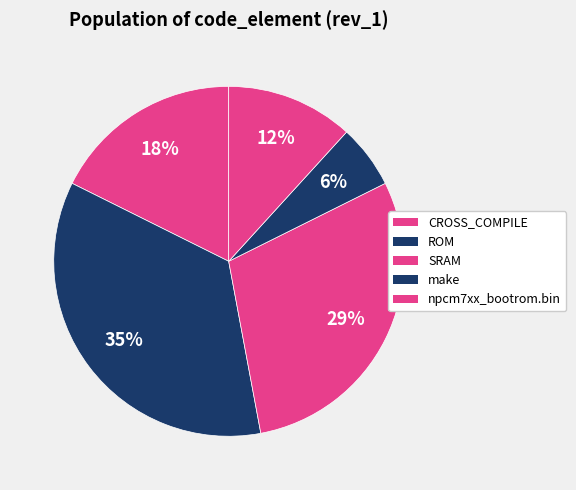

Rank the categories by value from highest to lowest.

ROM, SRAM, CROSS_COMPILE, npcm7xx_bootrom.bin, make